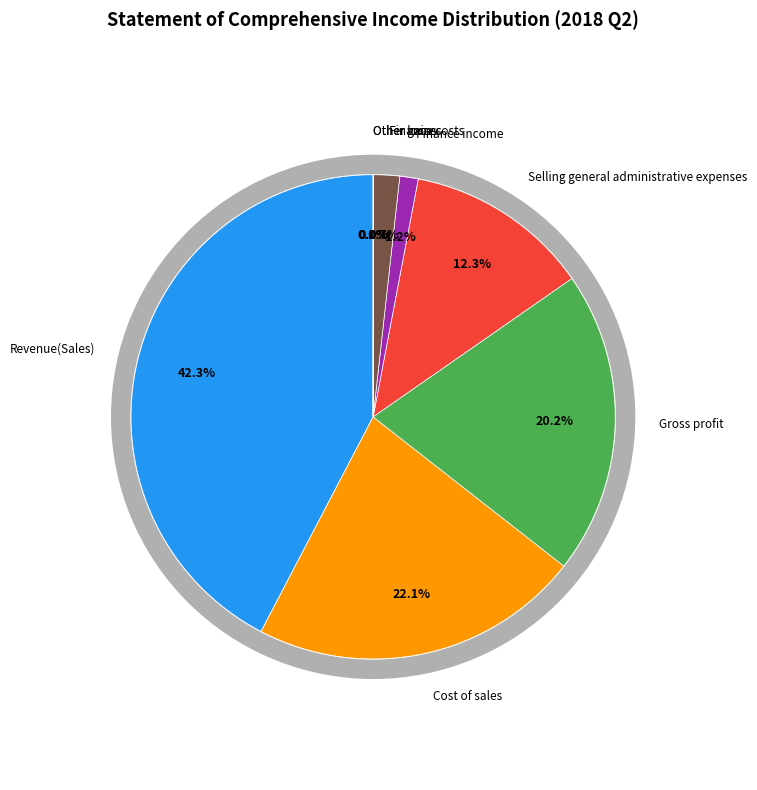

What is the total percentage of Finance costs and Finance income?

3.0%